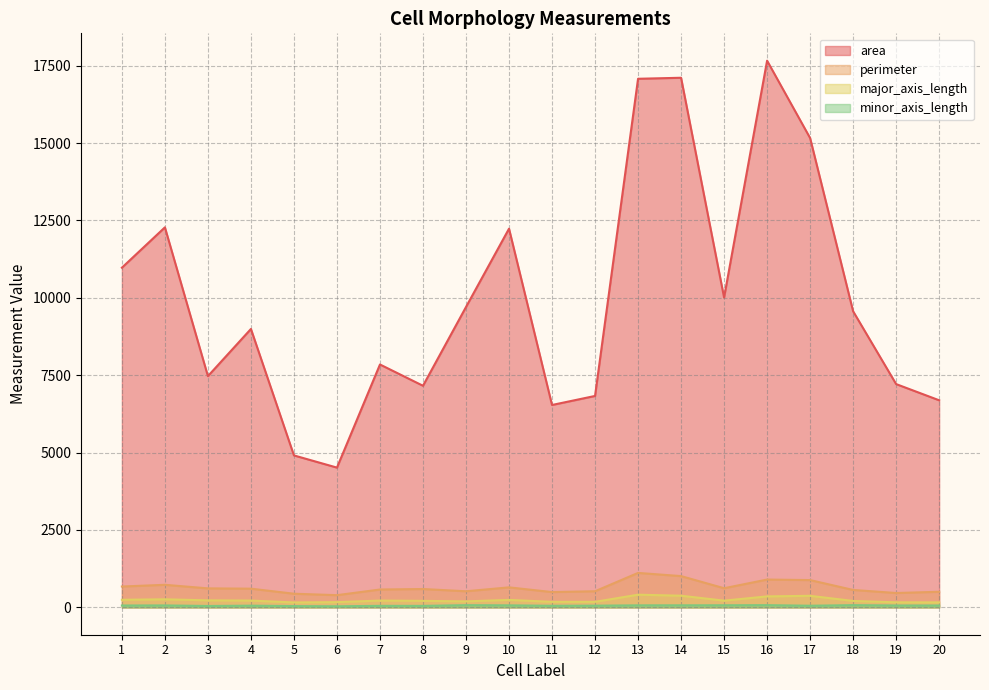

Which series has the largest range (max minus min)?

area